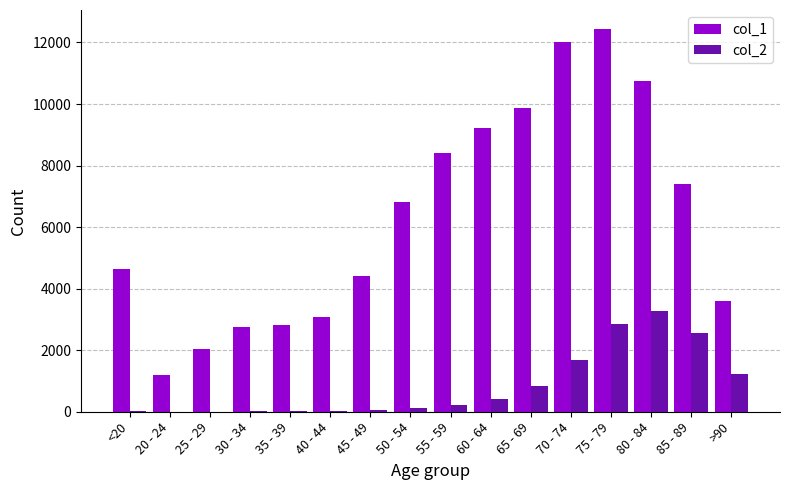

What is the total value across all series at 30 - 34?

2782